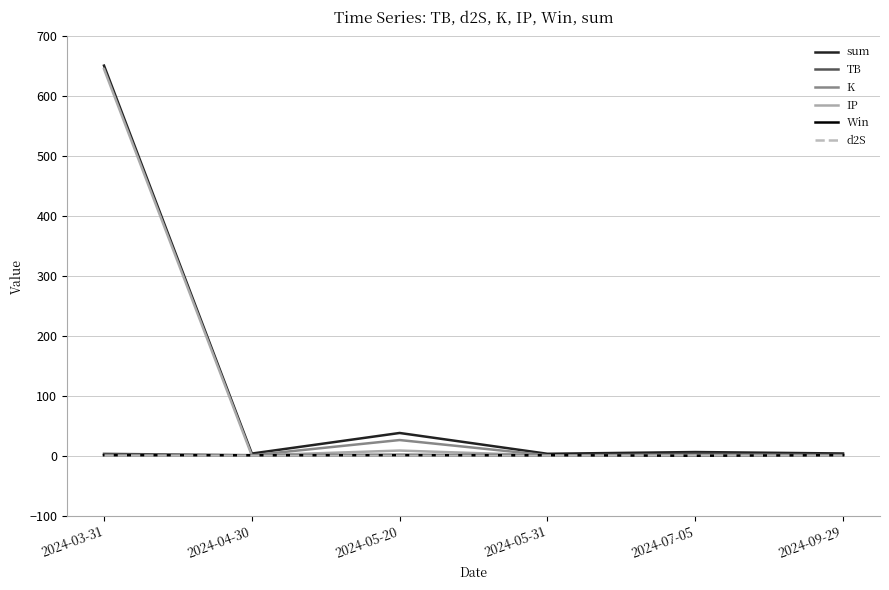

At which category is the sum across all series the highest?

2024-03-31